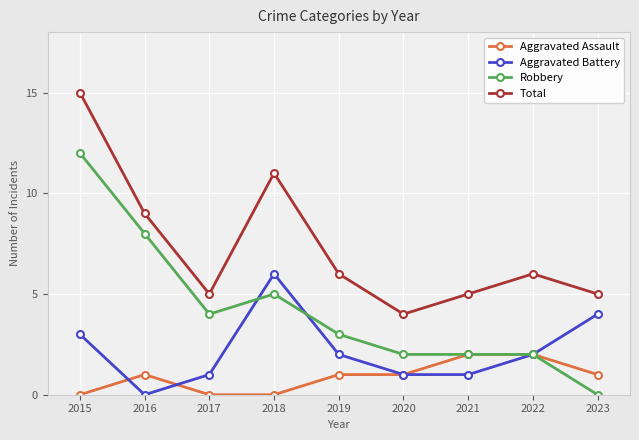

What is the highest value of the Robbery series?

12